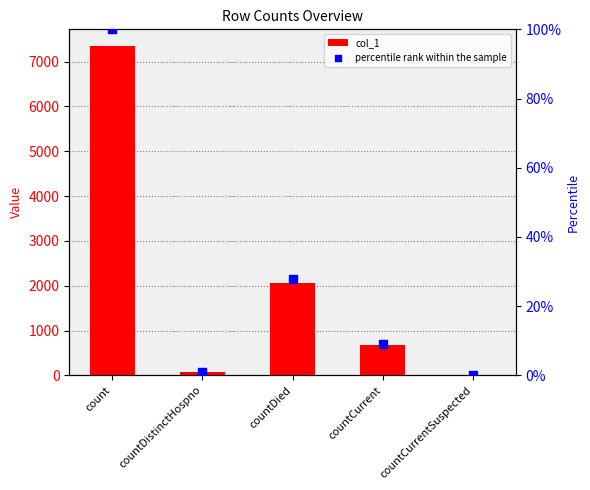

At how many categories does at least one series exceed 7191?

1